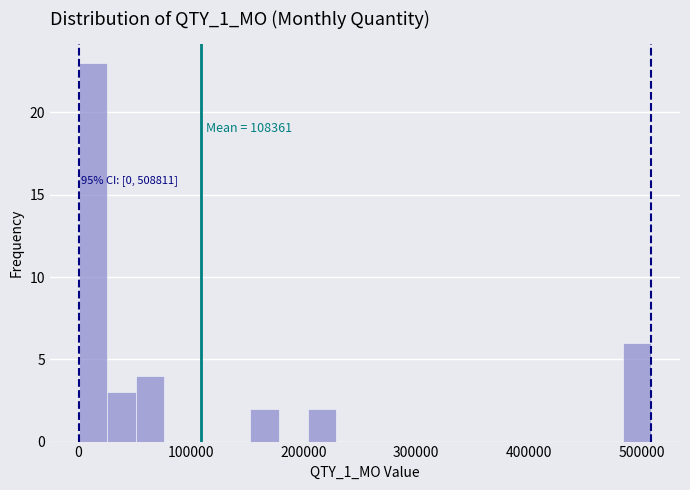

Read against the x-axis, roughly where is the centre of the tallest bar?

10000